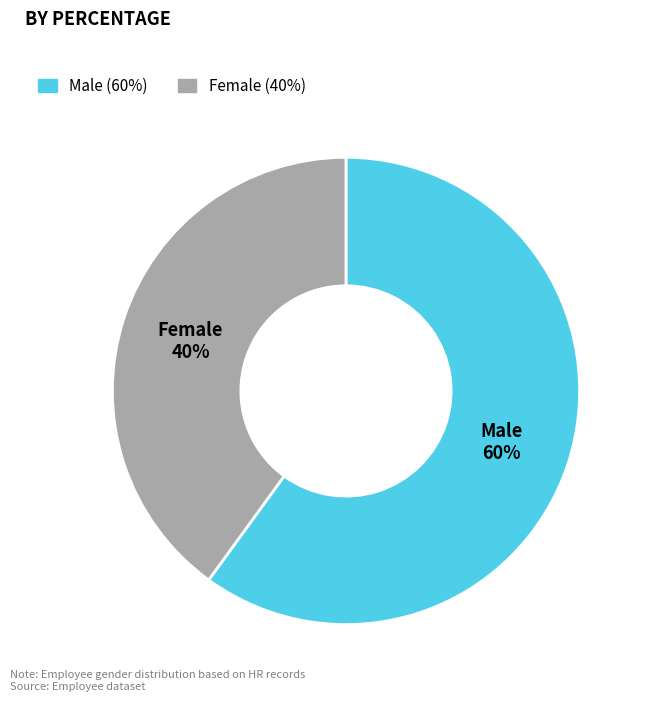

What percentage is the Female slice, to the nearest percent?

40%